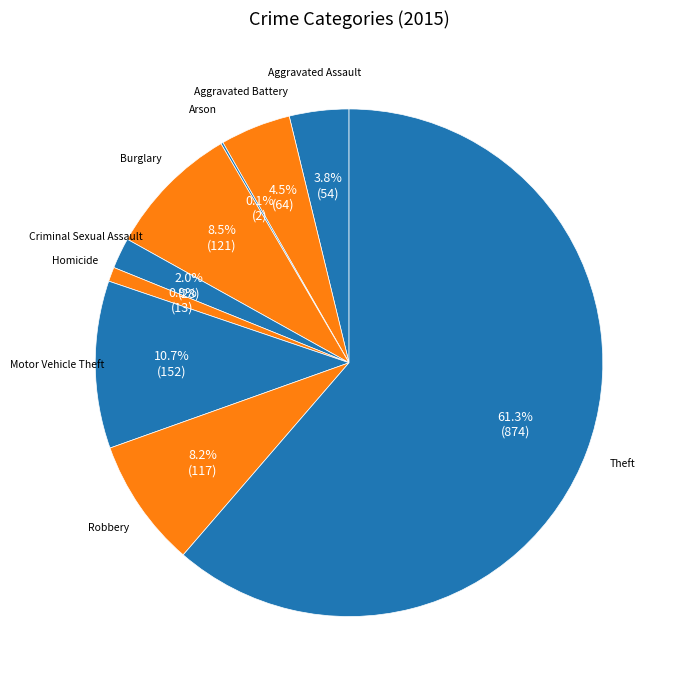

Rank the categories by value from highest to lowest.

Theft, Motor Vehicle Theft, Burglary, Robbery, Aggravated Battery, Aggravated Assault, Criminal Sexual Assault, Homicide, Arson